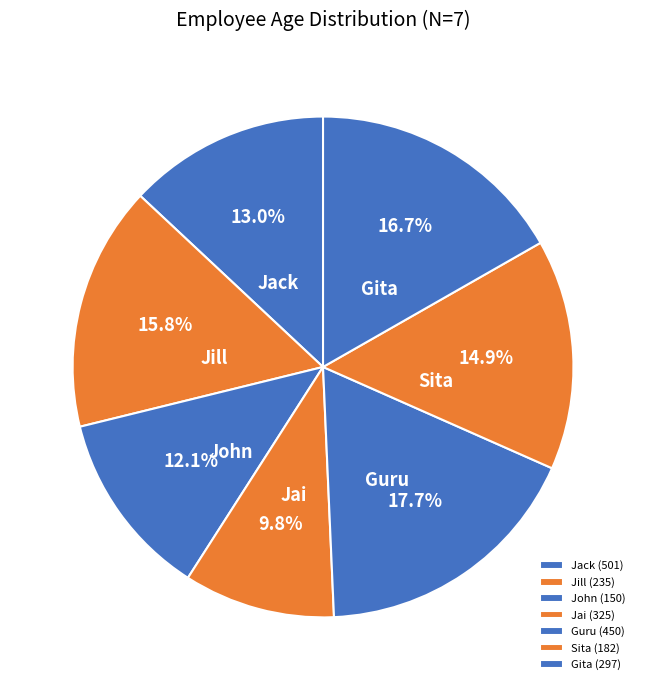

To the nearest percent, what is the average slice percentage?

14%